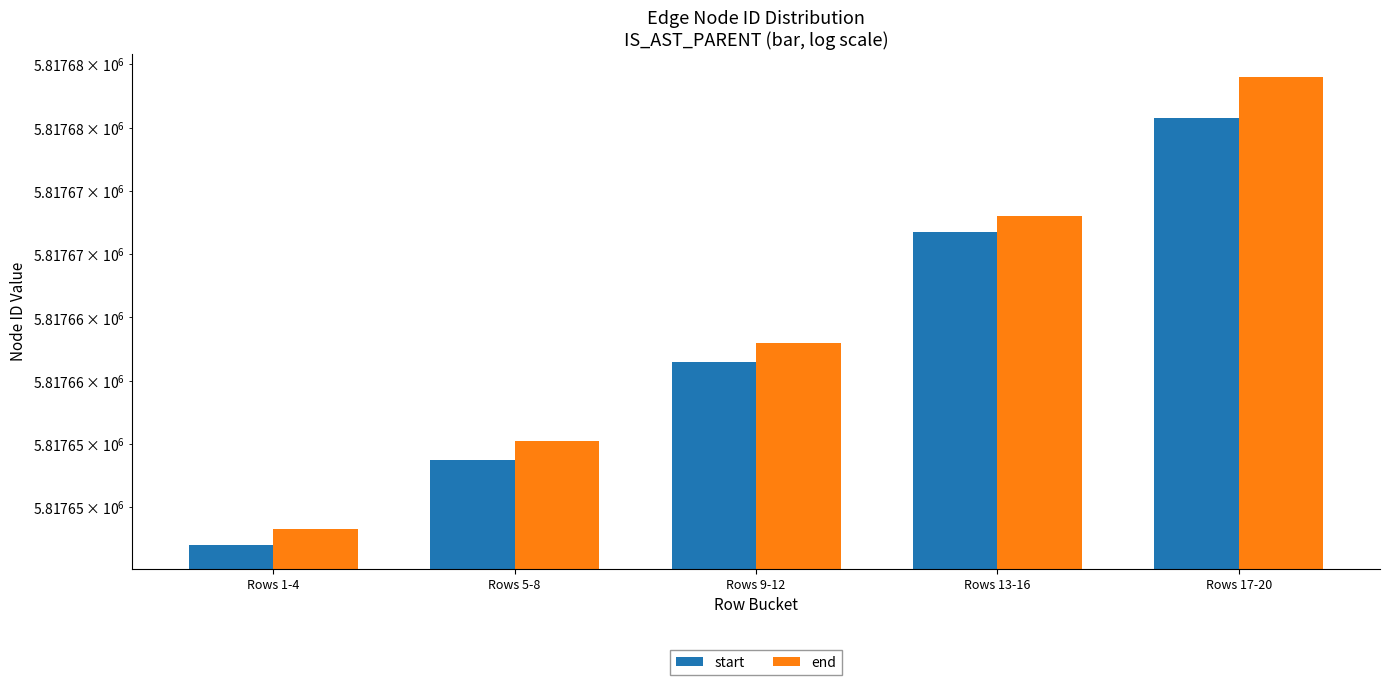

What is the difference between the second highest and second lowest values in the end series?

17.8